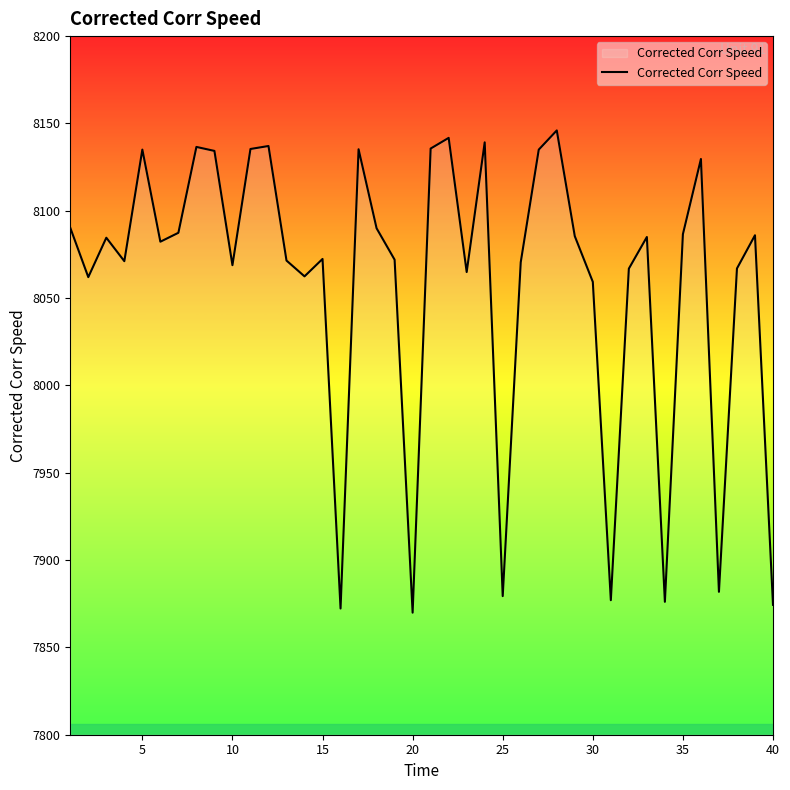

What is the difference between the maximum and minimum values?

276.1